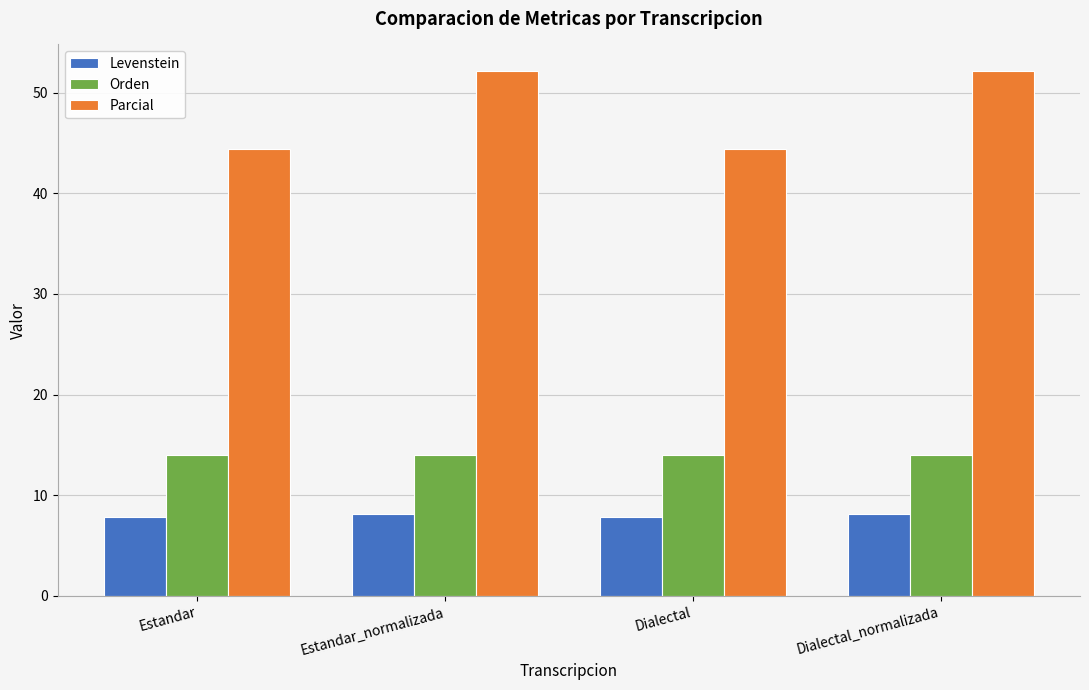

What is the spread (max minus min) of values at Dialectal_normalizada?

44.0